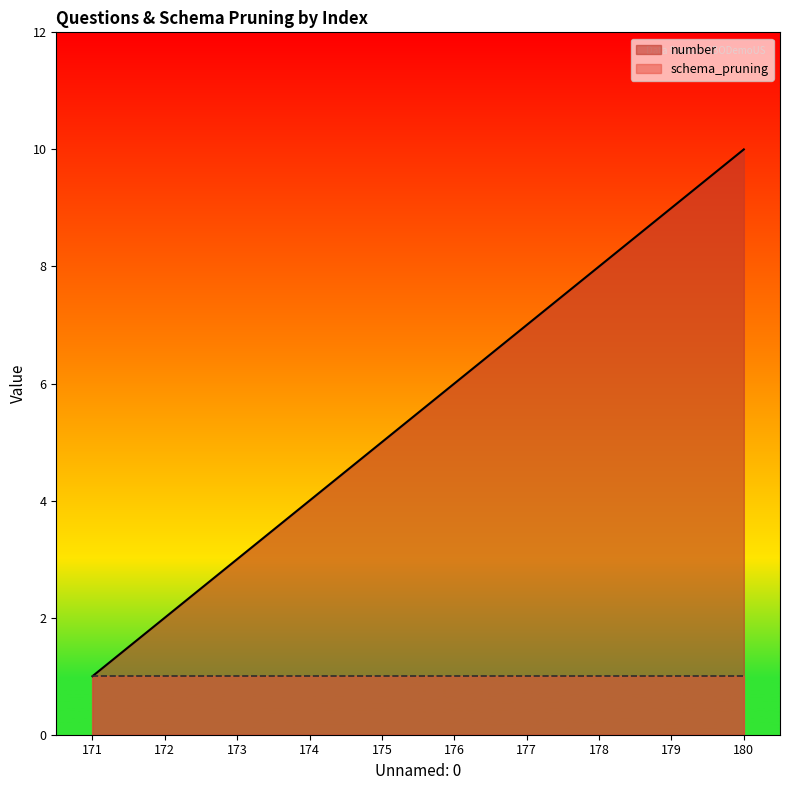

What is the value of the 6th point from the left?

6